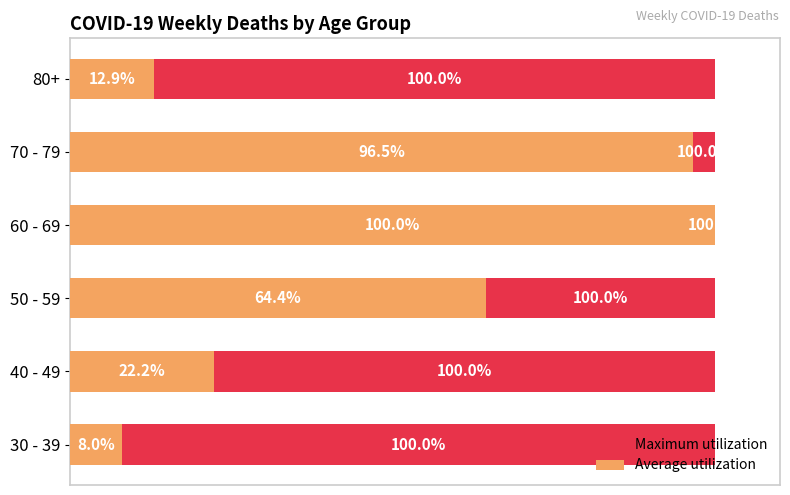

List the series in order of their peak value, lowest first.

Maximum utilization, Average utilization